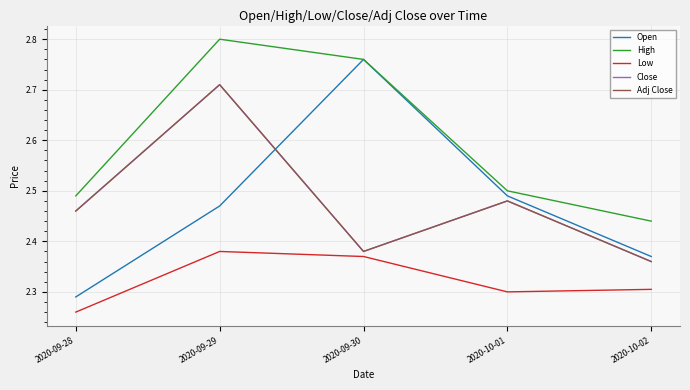

Does the chart display data point markers on the line(s)?

No